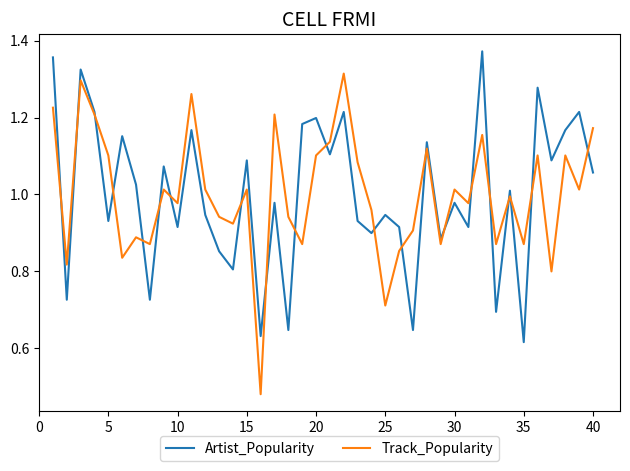

After their last crossing, which series has the higher values: Track_Popularity or Artist_Popularity?

Track_Popularity